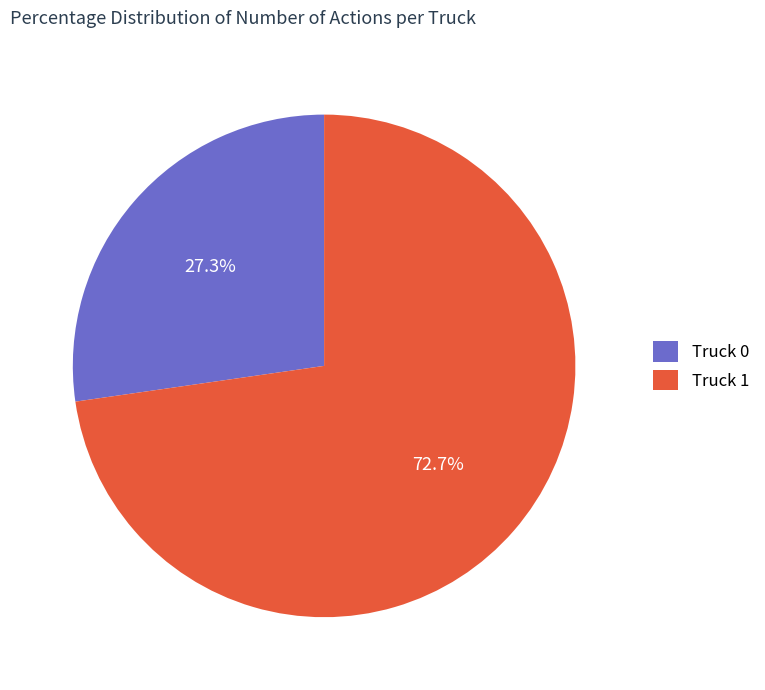

Which slice represents more than half of the pie?

Truck 1